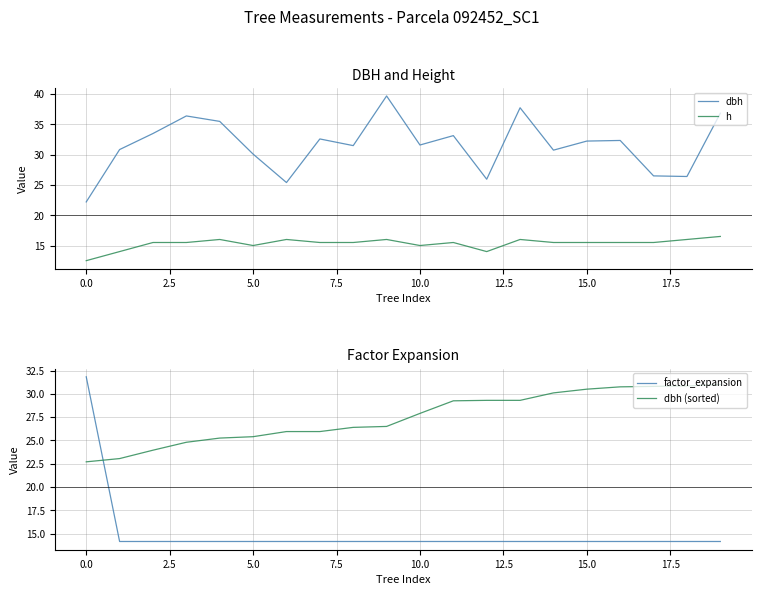

Is the value of factor_expansion at 20.0 greater than the value of h at 13?

No